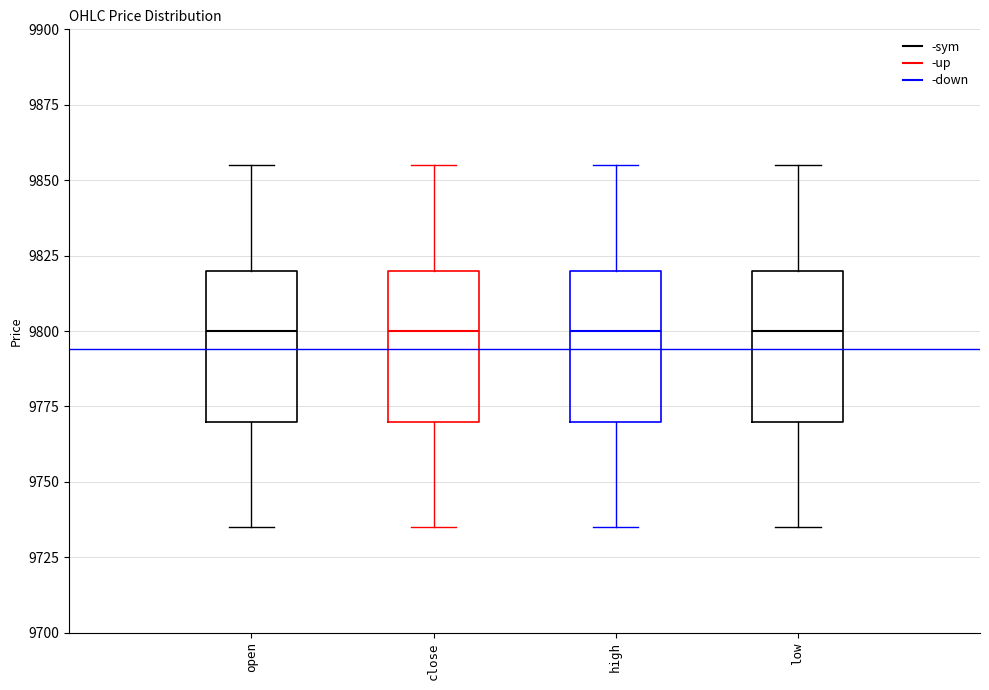

Where is the upper edge of the box for open on the y-axis? The values are not printed on the chart, so give them approximately, as read against the axis.

9820